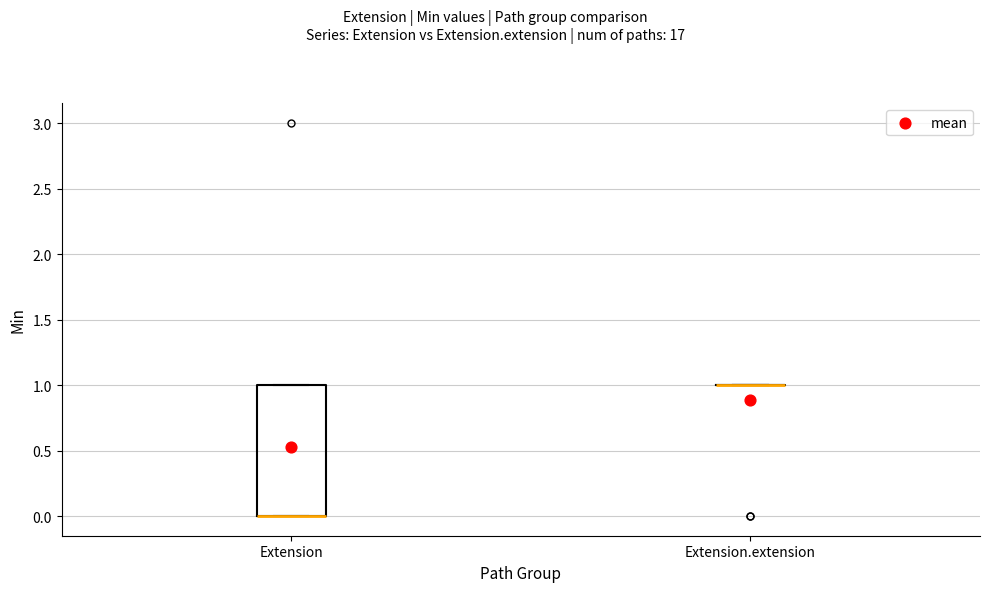

Reading left to right, read every box against the y-axis: the position of its median line, the range the box covers, and the ends of its whiskers. The values are not printed on the chart, so give them approximately, as read against the axis.

Extension: median 0 (drawn on the box's lower edge), box 0 to 1, whiskers 0 to 1
Extension.extension: box collapsed to a line at 1, whiskers 1 to 1